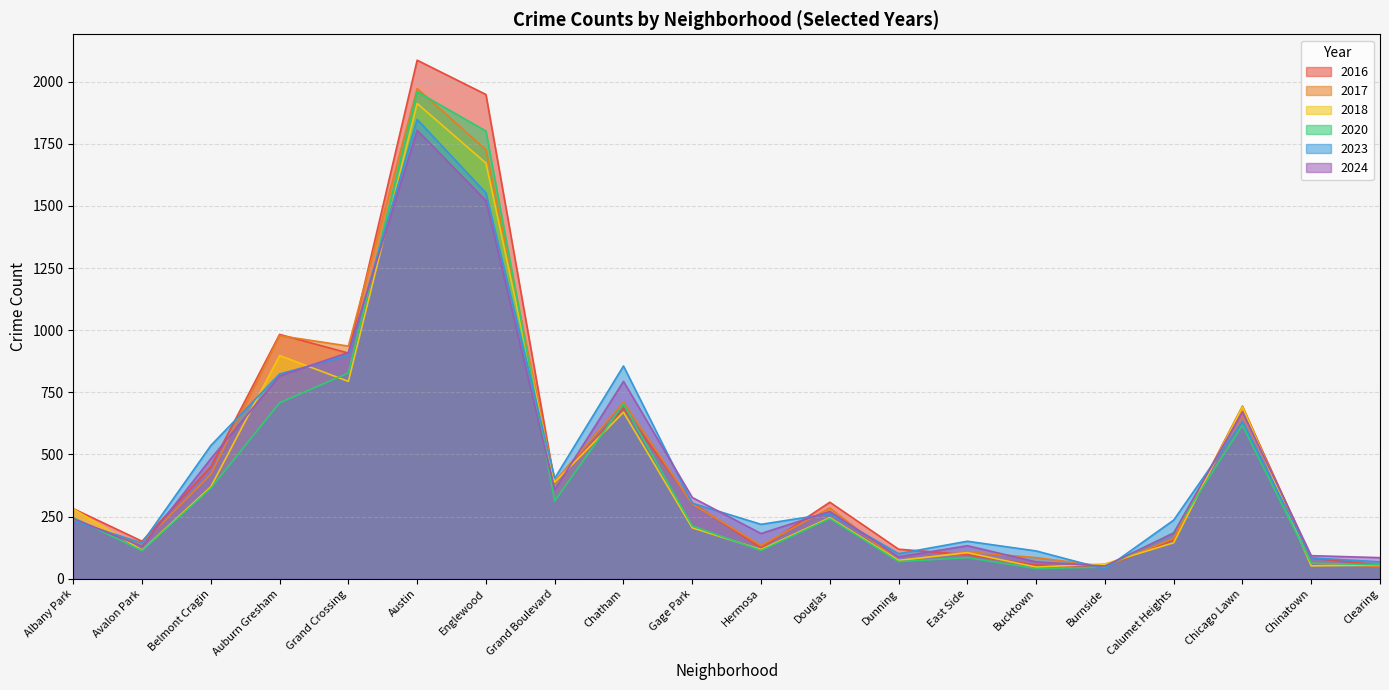

At how many categories does at least one series exceed 71?

19